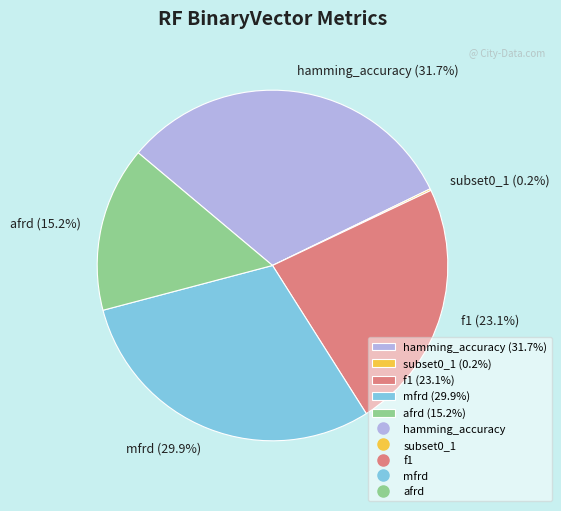

Is there any slice that represents more than half of the pie?

No